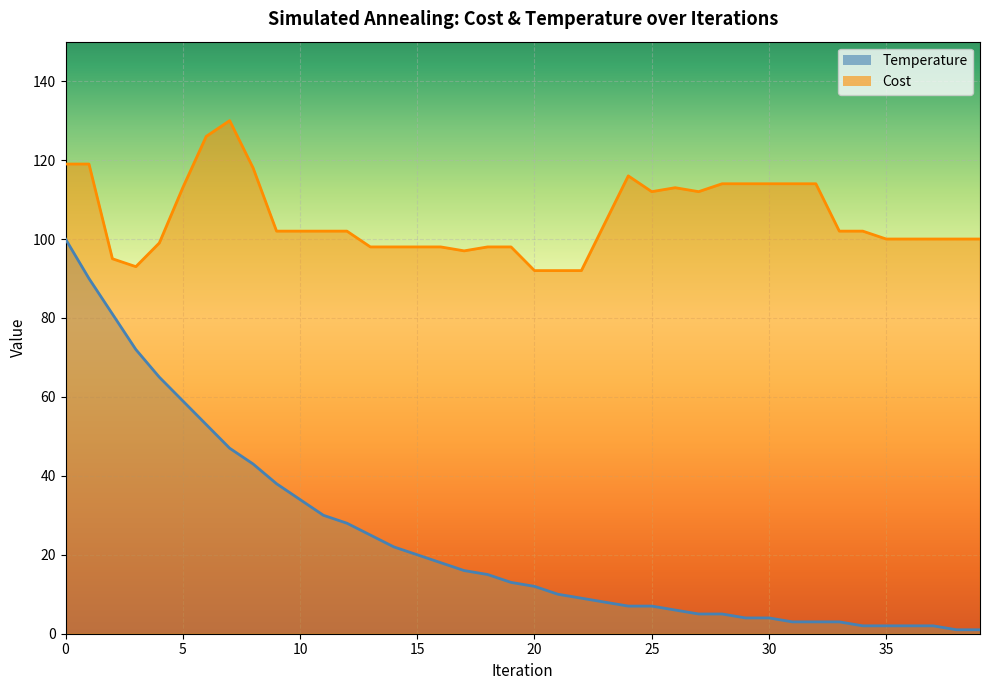

Between 11 and 27, which series saw the biggest shift?

Temperature